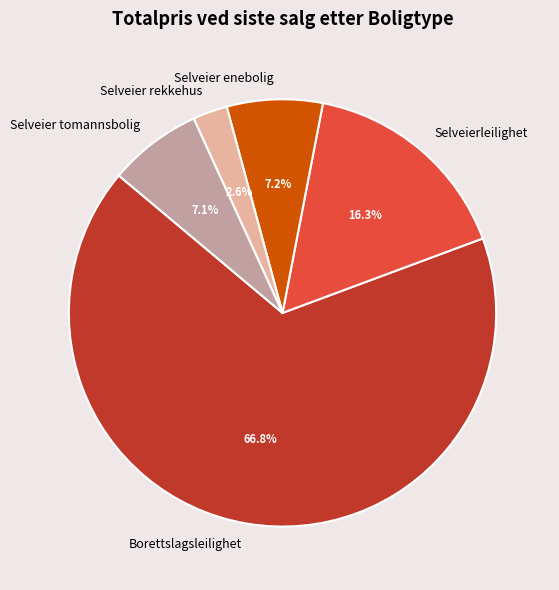

What is the ratio of the value at Selveier rekkehus to the value at Selveier tomannsbolig?

0.4